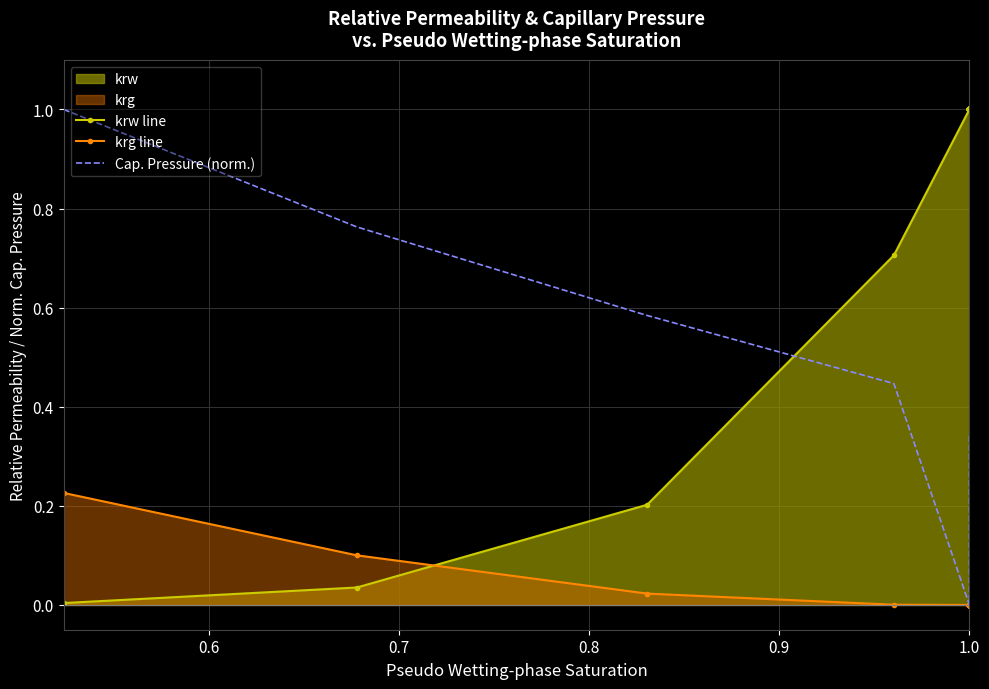

What value does the krw line series have at 1.0?

1.0